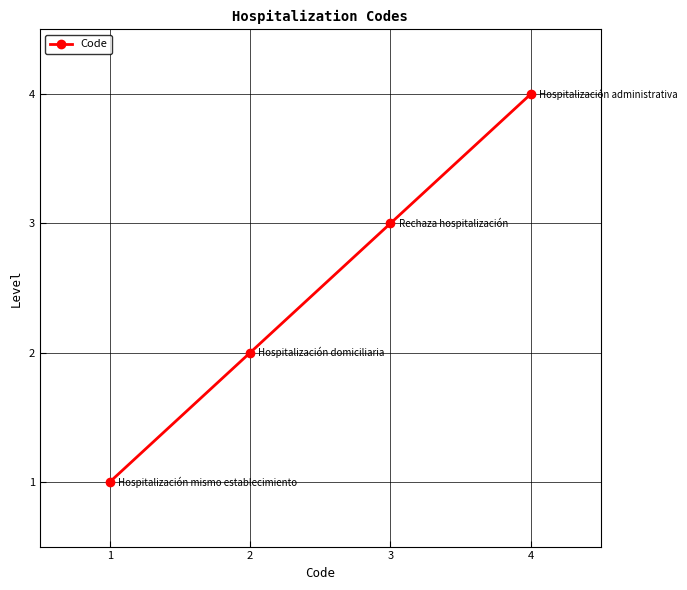

How many lines are shown in the chart?

1